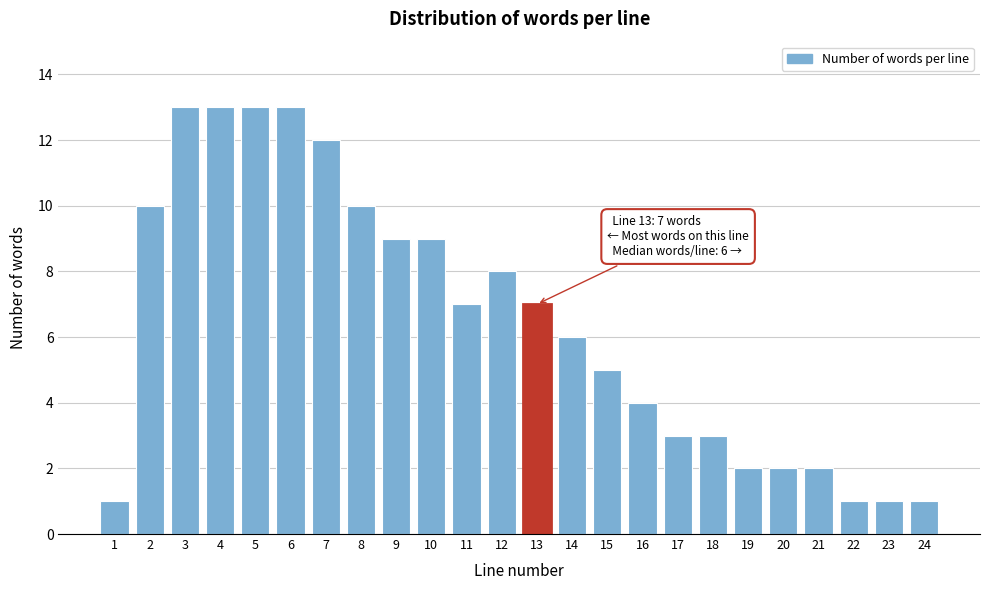

Reading left to right, list all the values displayed in this chart.

1	10	13	13	13	13	12	10	9	9	7	8	7	6	5	4	3	3	2	2	2	1	1	1